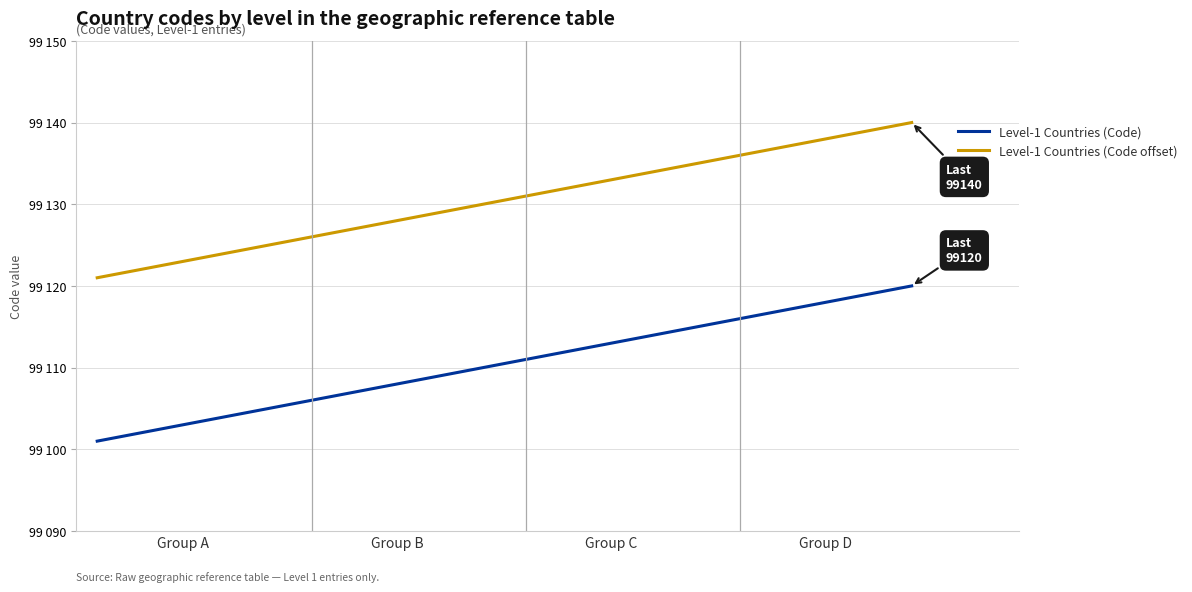

Reading right to left, extract all data points from this chart.

Level-1 Countries (Code): 99120	99119	99118	99117	99116	99115	99114	99113	99112	99111	99110	99109	99108	99107	99106	99105	99104	99103	99102	99101
Level-1 Countries (Code offset): 99140	99139	99138	99137	99136	99135	99134	99133	99132	99131	99130	99129	99128	99127	99126	99125	99124	99123	99122	99121